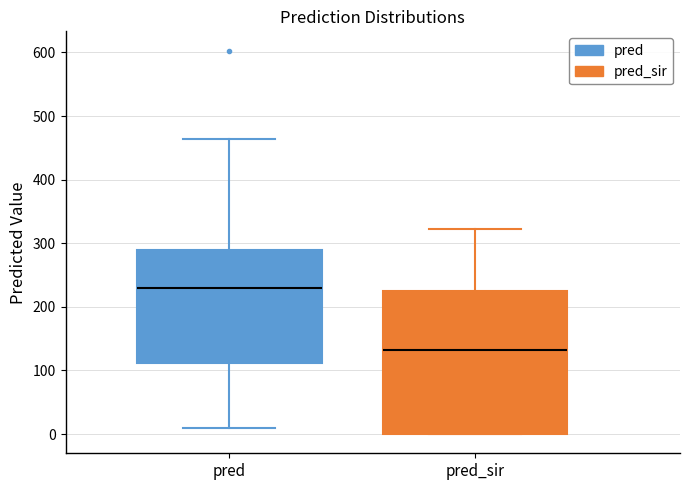

Reading left to right, transcribe this box plot: for each box, give where its median line is, the range the box spans, and where its two whiskers end, as read against the y-axis. The values are not printed on the chart, so give them approximately, as read against the axis.

pred: median 230, box 110 to 290, whiskers 10 to 460
pred_sir: median 130, box 0 to 230, whiskers 0 to 320